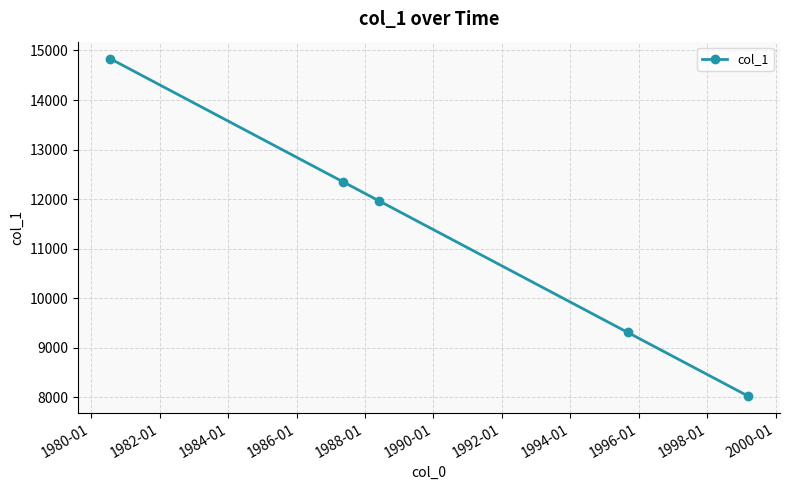

What is the value of the 3rd point from the left?

11963